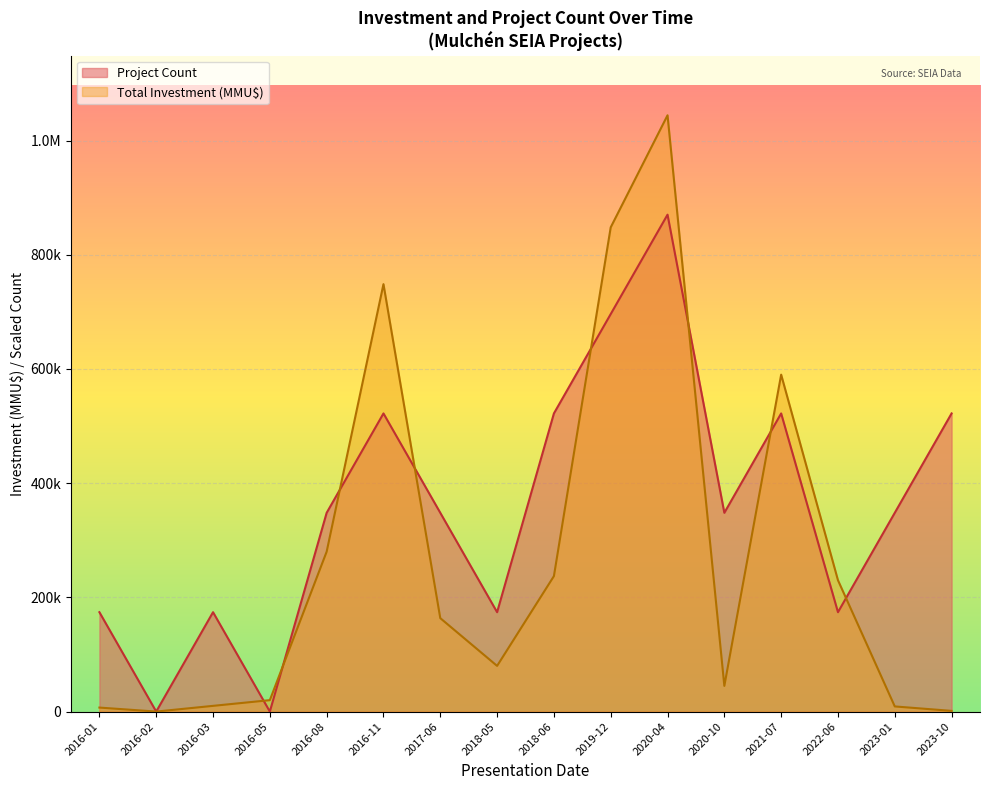

How many data points in Total Investment (MMU$) are above 163600?

7